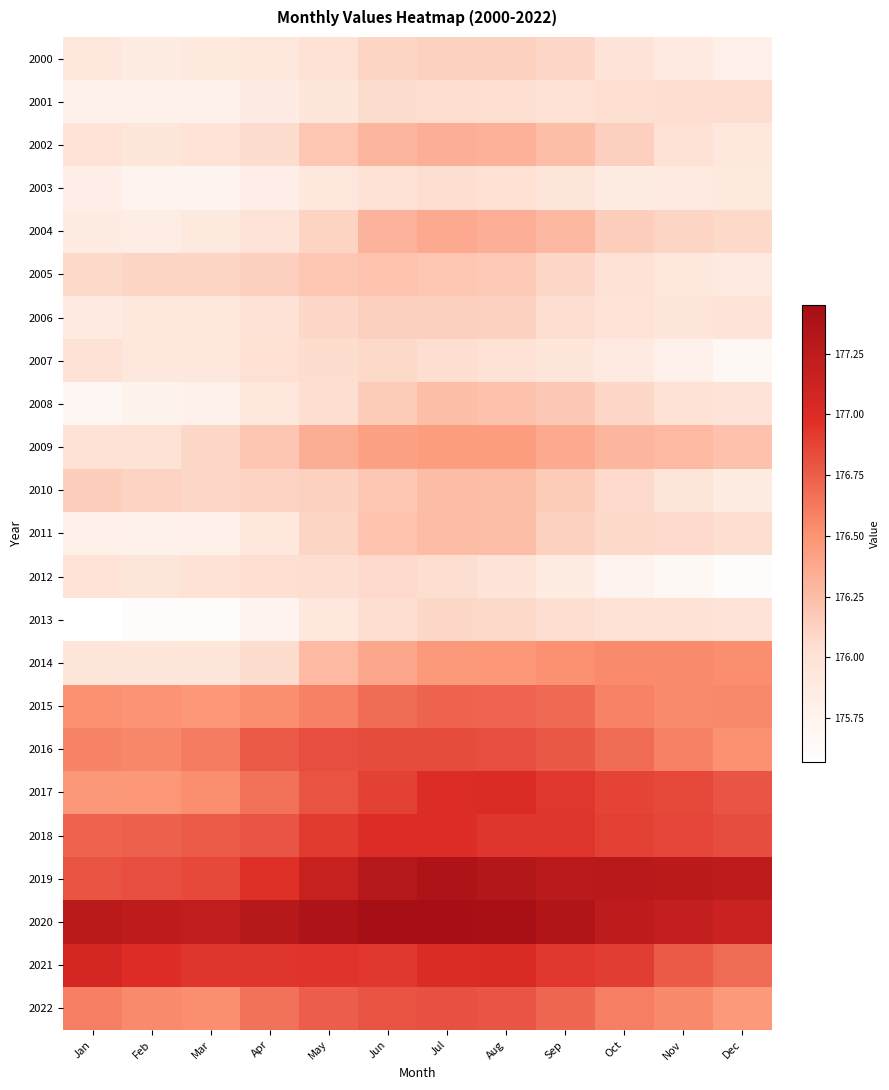

Rank the series at Jun from highest to lowest value.

2020, 2019, 2018, 2021, 2017, 2016, 2022, 2015, 2009, 2014, 2004, 2002, 2005, 2011, 2010, 2008, 2006, 2000, 2007, 2012, 2001, 2013, 2003